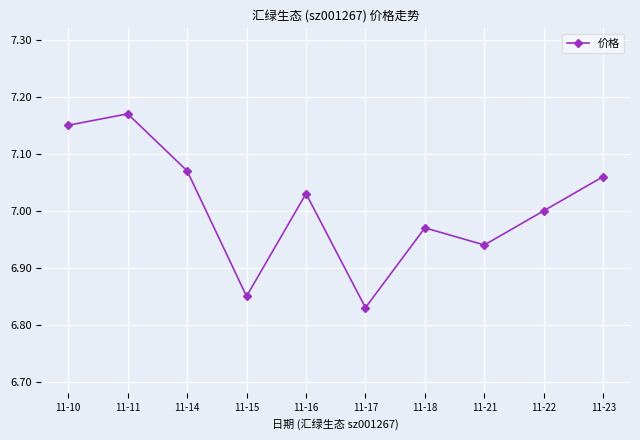

At which label is the value closest to 7?

11-22